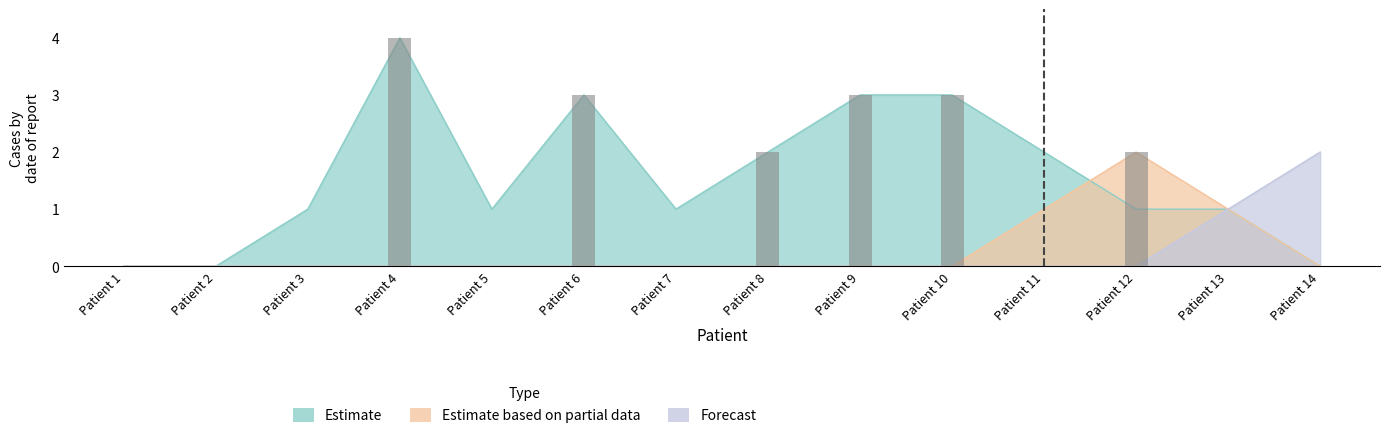

List the labels in order of Estimate value, smallest first.

Patient 1, Patient 2, Patient 14, Patient 3, Patient 5, Patient 7, Patient 12, Patient 13, Patient 8, Patient 11, Patient 6, Patient 9, Patient 10, Patient 4